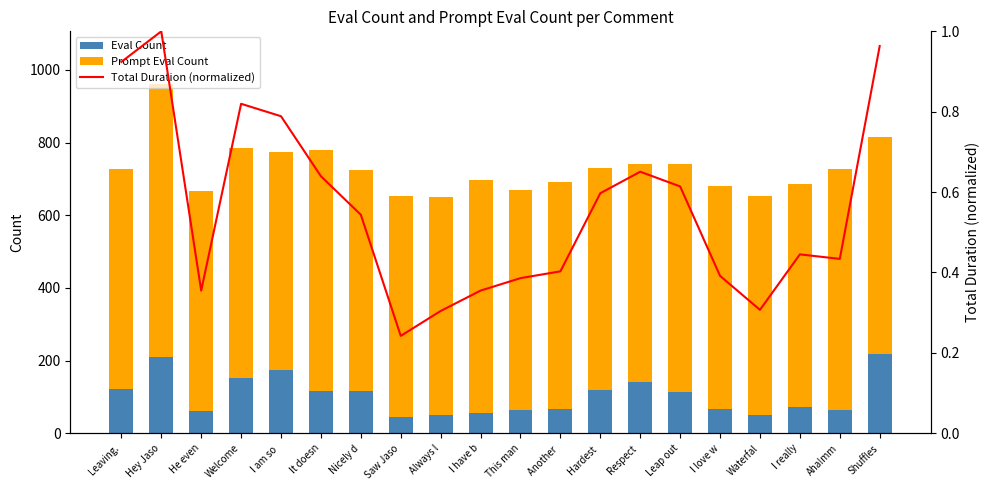

What are all the series names shown in the legend?

Eval Count, Prompt Eval Count, Total Duration (normalized)